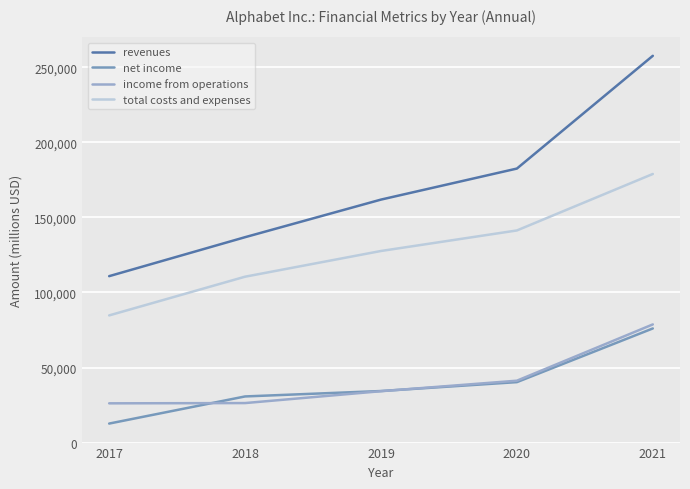

True or false: revenues and total costs and expenses intersect in this chart.

False